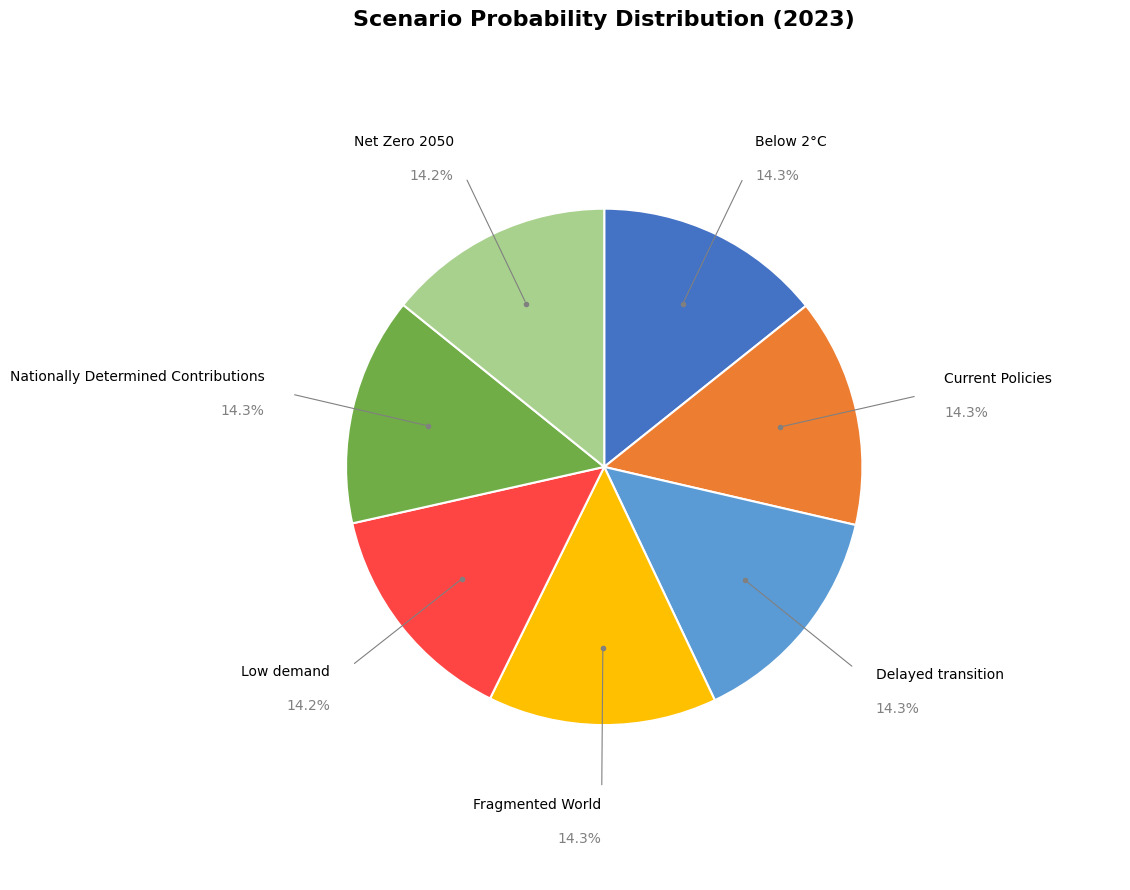

Is there any slice that represents more than half of the pie?

No